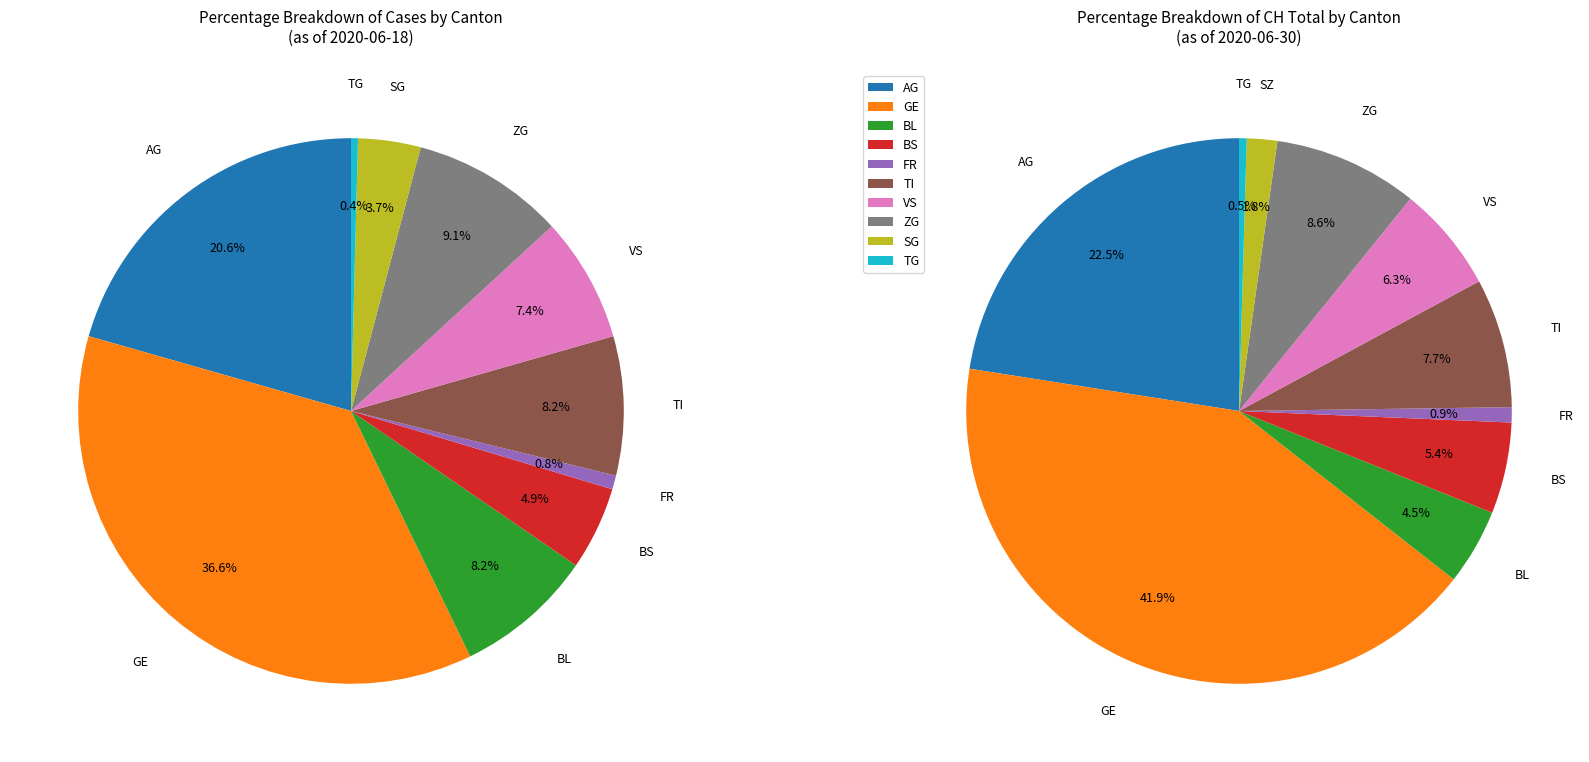

Count the number of slices in the pie.

10